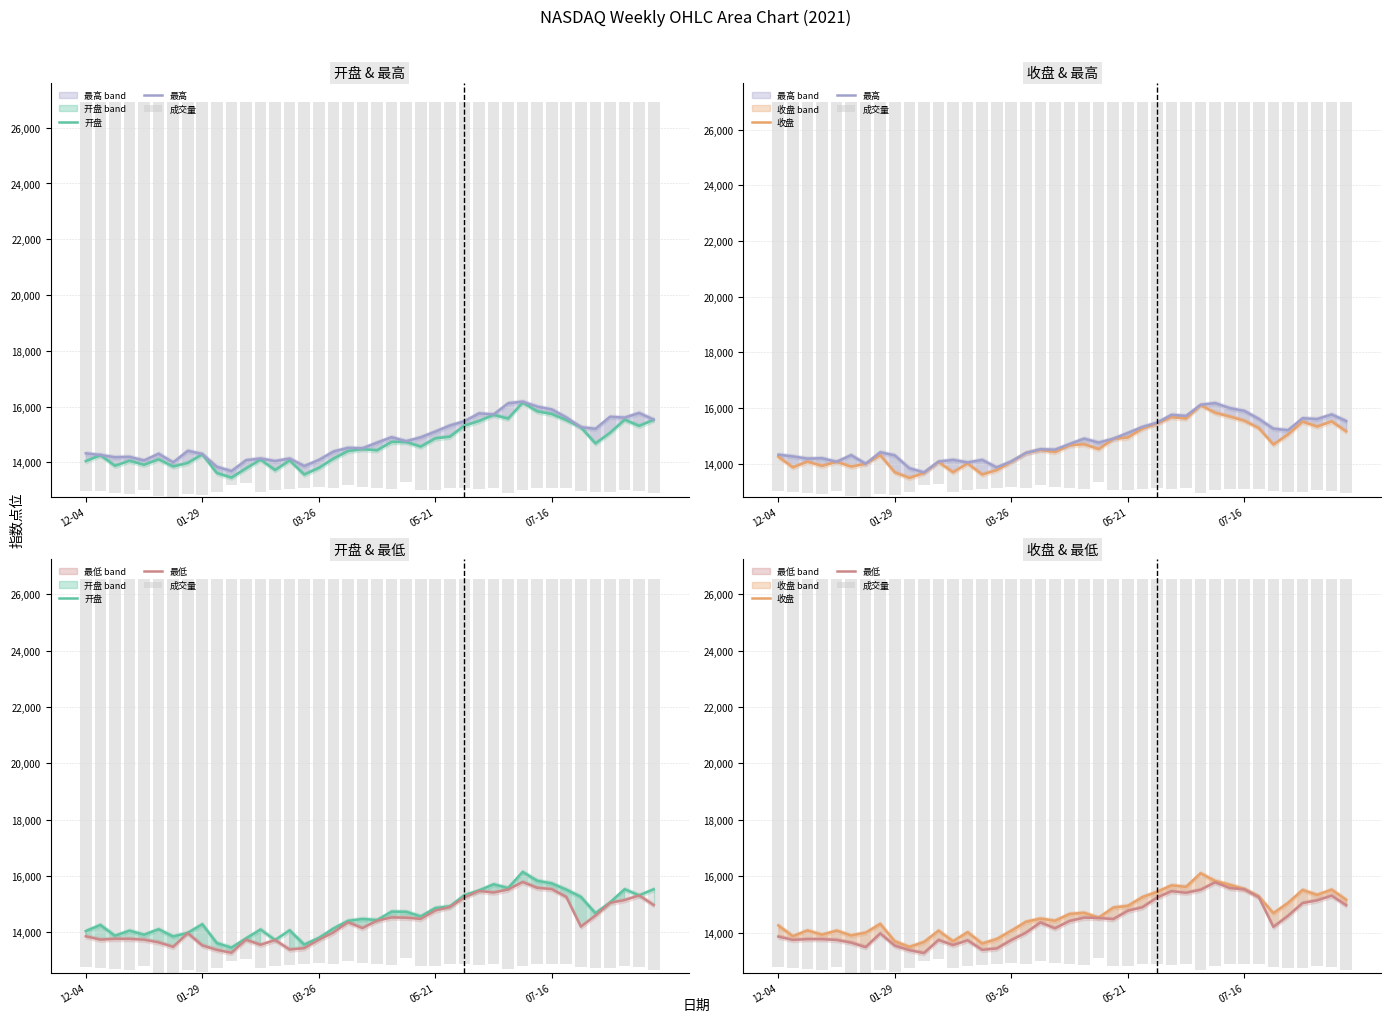

Which category has the highest value across all series?

30